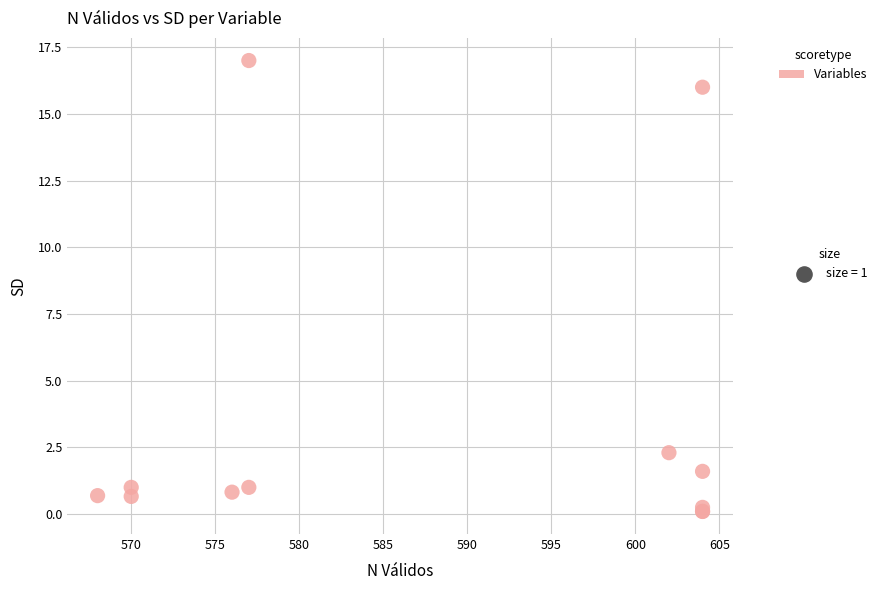

What Y value in the scatter plot is closest to 8?

2.3